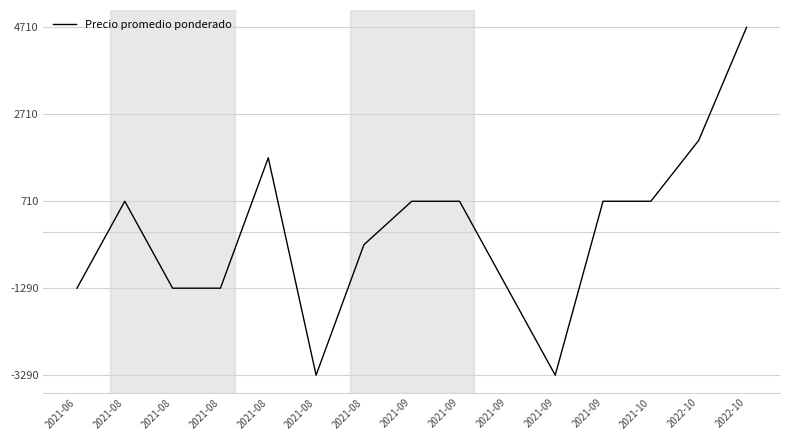

How many values are above zero?

8